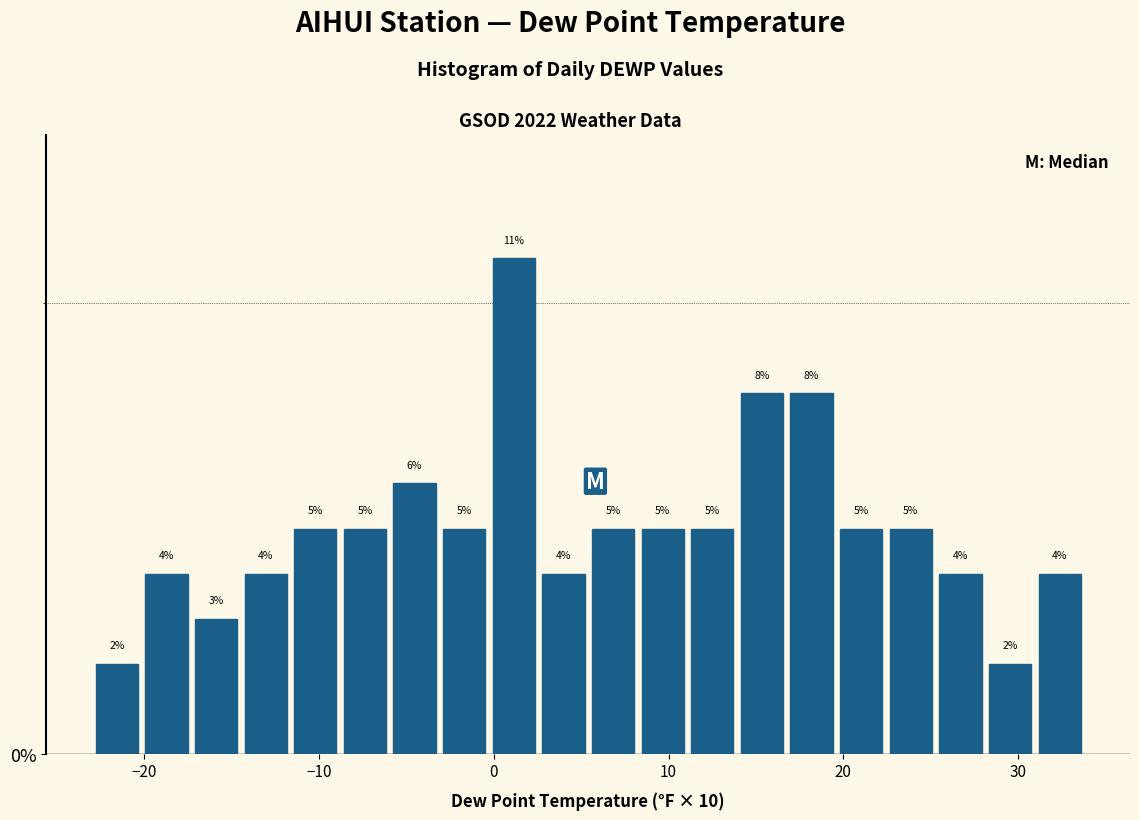

Around what value on the x-axis is the tallest bar? Give the approximate position of its centre, as read against the axis.

1